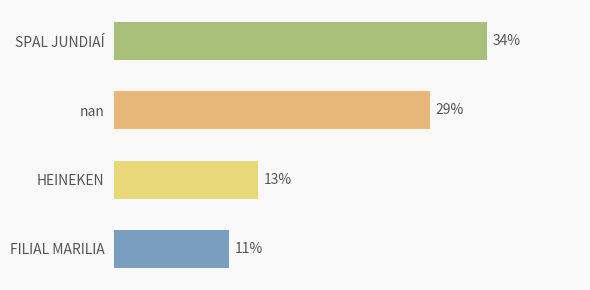

Which has a higher value, SPAL JUNDIAÍ or FILIAL MARILIA?

SPAL JUNDIAÍ